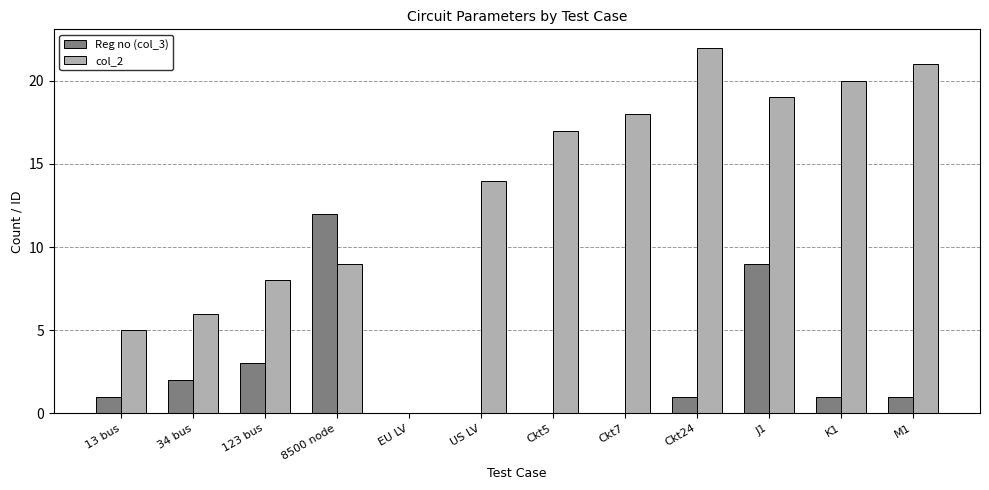

How many groups of bars are there?

12